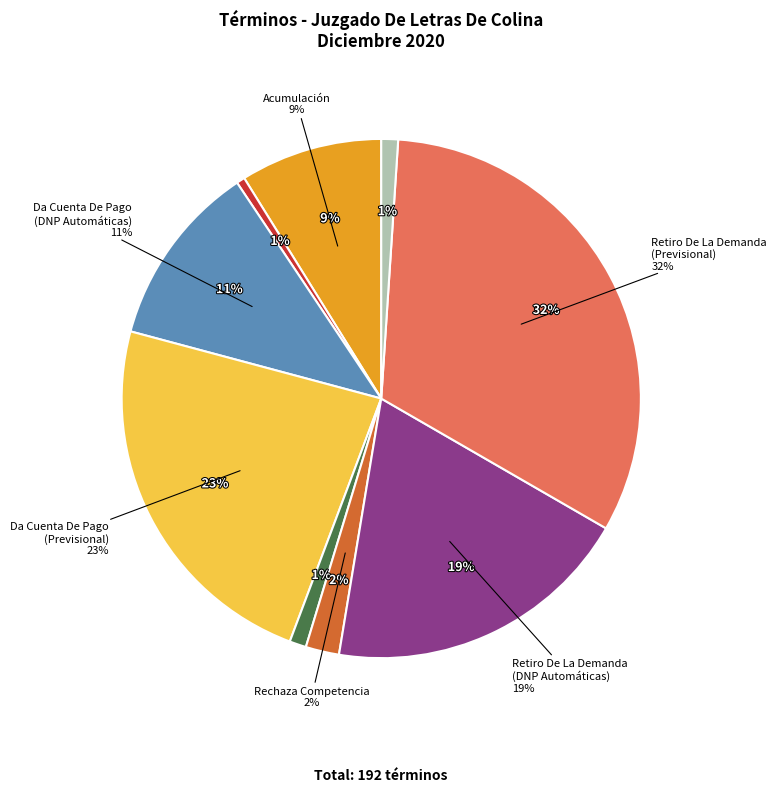

Rank the categories by value from highest to lowest.

Retiro De La Demanda
(Previsional), Da Cuenta De Pago
(Previsional), Retiro De La Demanda
(DNP Automáticas), Da Cuenta De Pago
(DNP Automáticas), Acumulación, Rechaza Competencia, Desistimiento, Término De Ejecución, Avenimiento